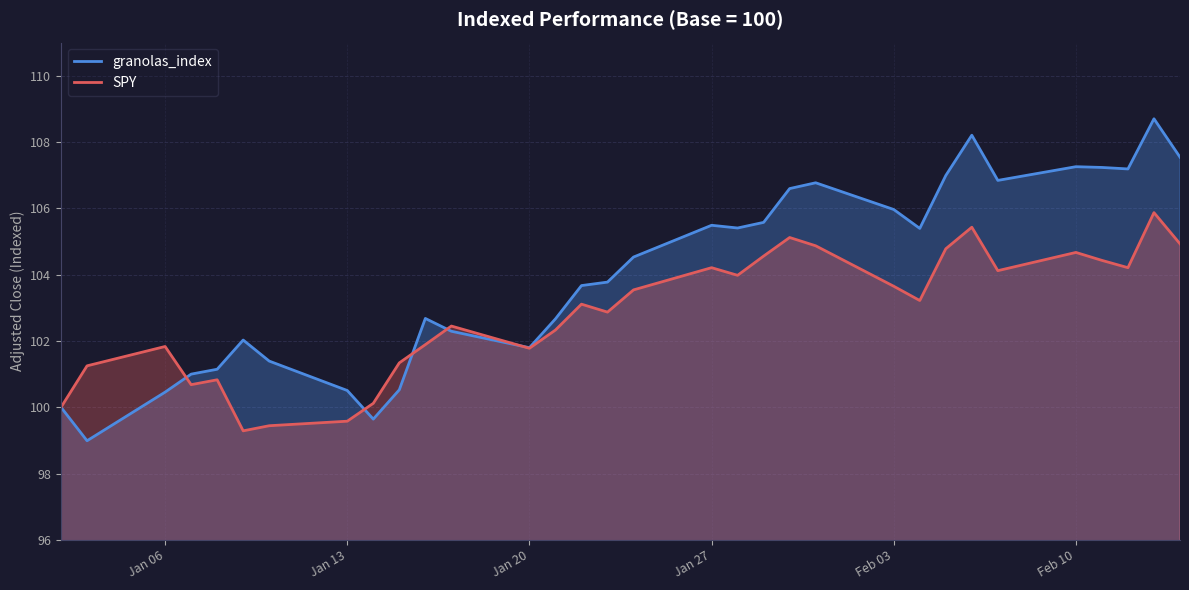

Where is the first local maximum for SPY?

Jan 06